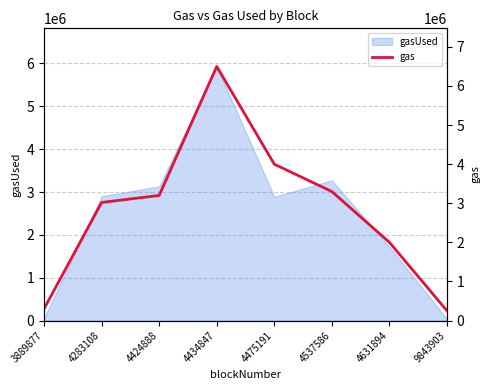

What is the maximum value shown in the chart?

6500000